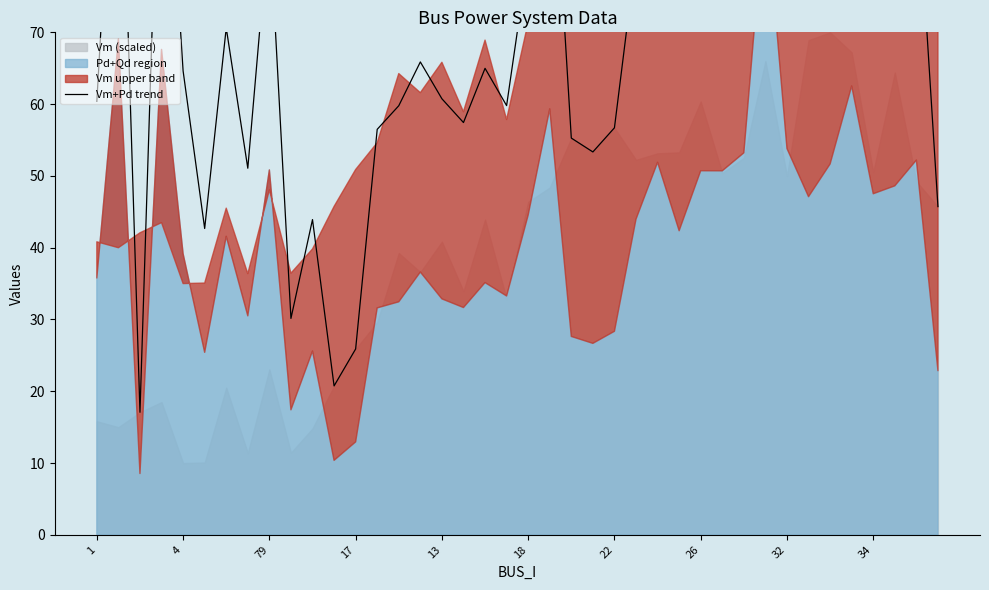

The chart shows a value of 93.6 at 26. True or false?

True